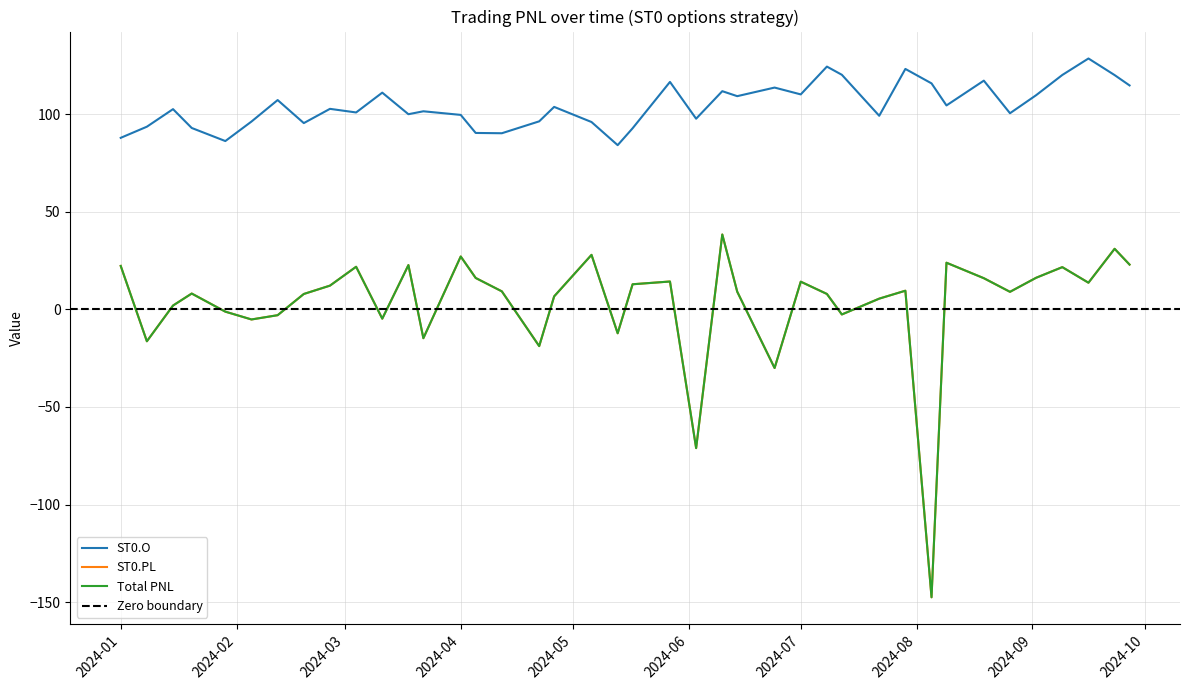

What is the value of the Total PNL point at the 33rd from the left?

23.9